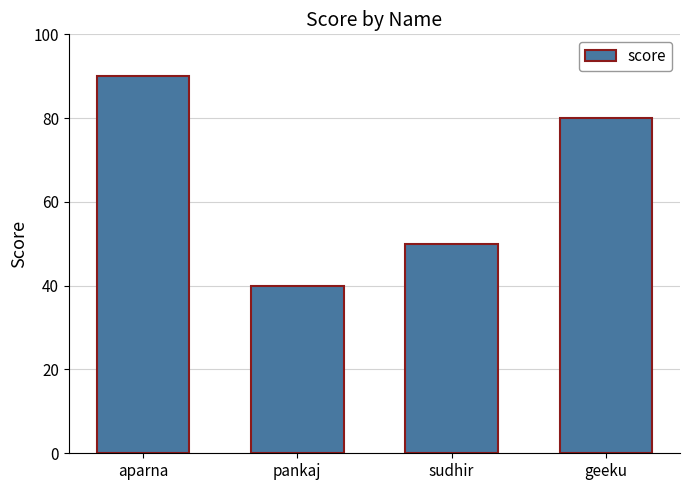

Reading left to right, transcribe all the data shown in this chart.

aparna=90	pankaj=40	sudhir=50	geeku=80